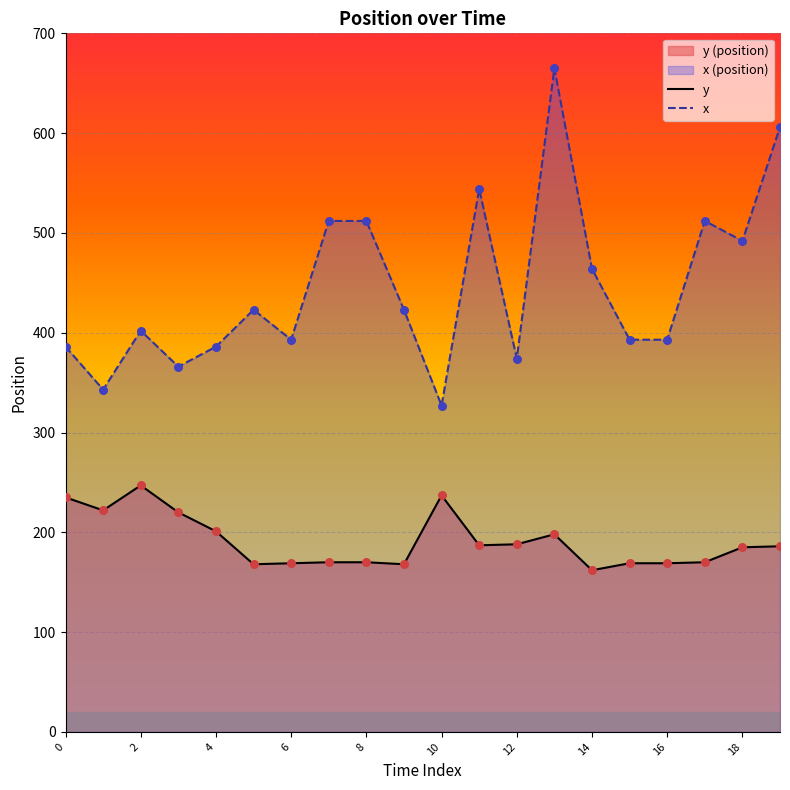

Which series has the largest total across all categories?

x